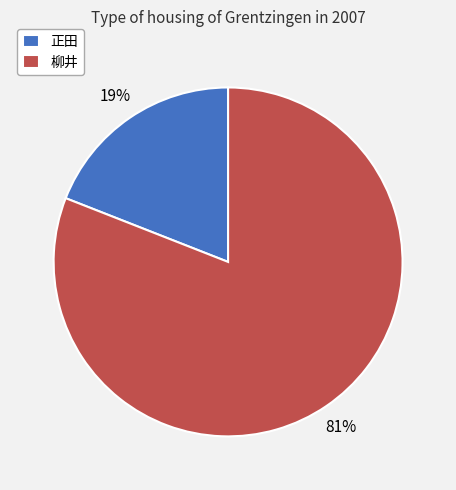

Is 正田 the majority of the pie?

No